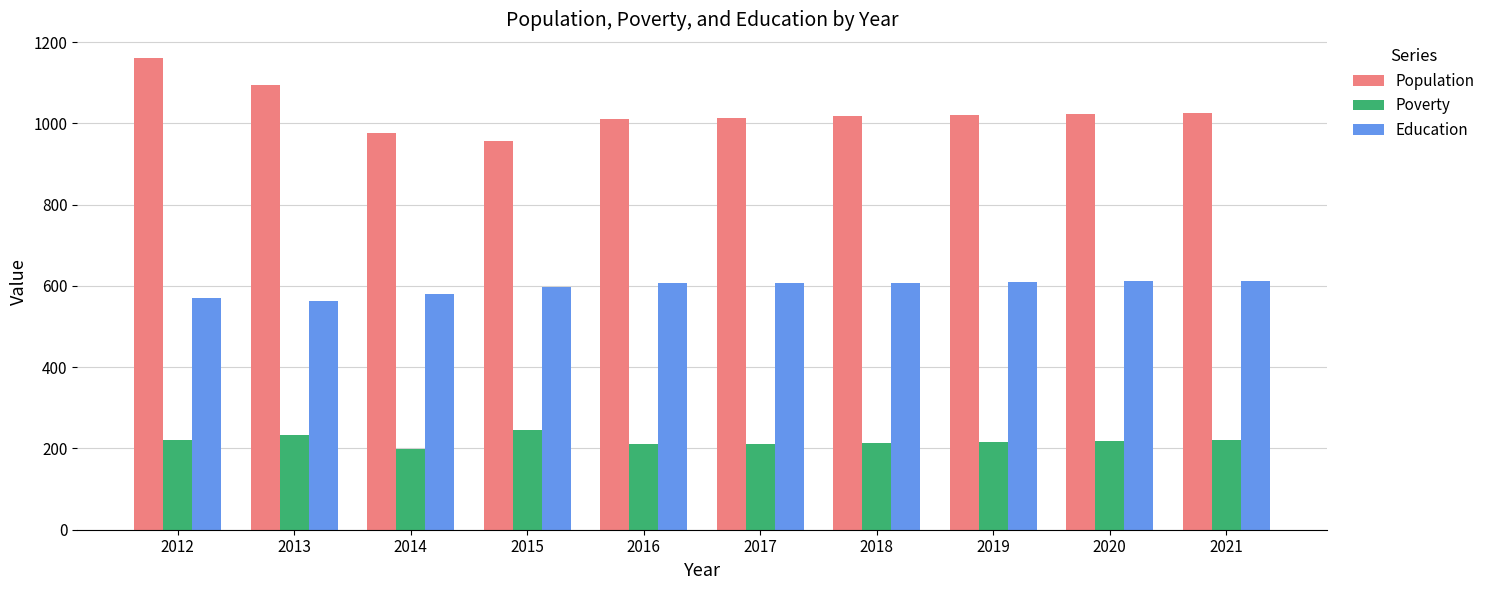

Rank the series at 2021 from lowest to highest value.

Poverty, Education, Population